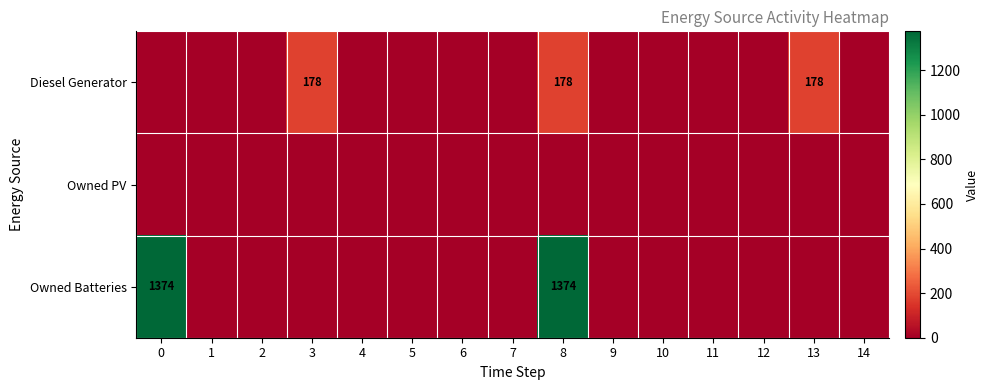

List the labels in order of Owned Batteries value, largest first.

0, 8, 1, 2, 3, 4, 5, 6, 7, 9, 10, 11, 12, 13, 14